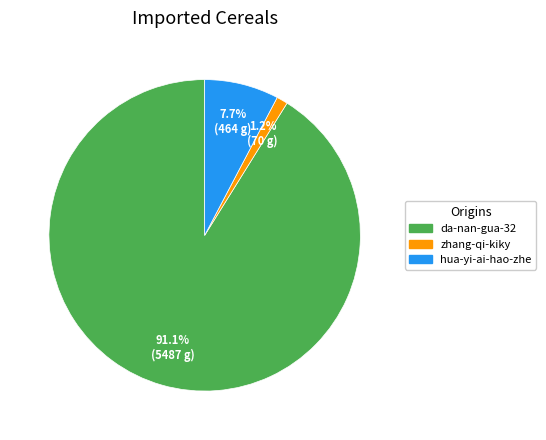

What percentage is the da-nan-gua-32 slice, to the nearest percent?

91%